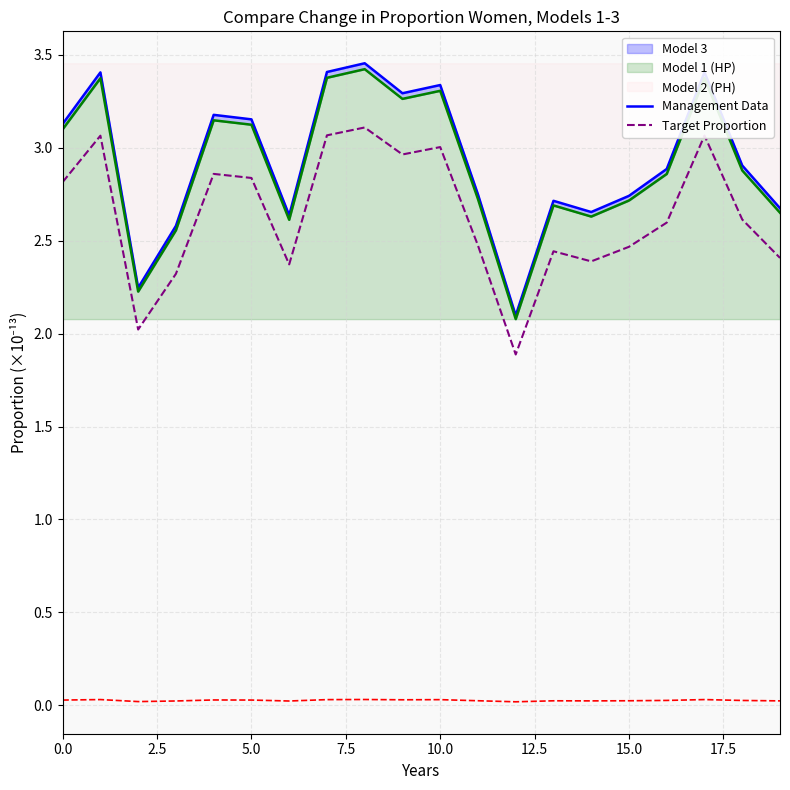

What position from the left is 17?

18